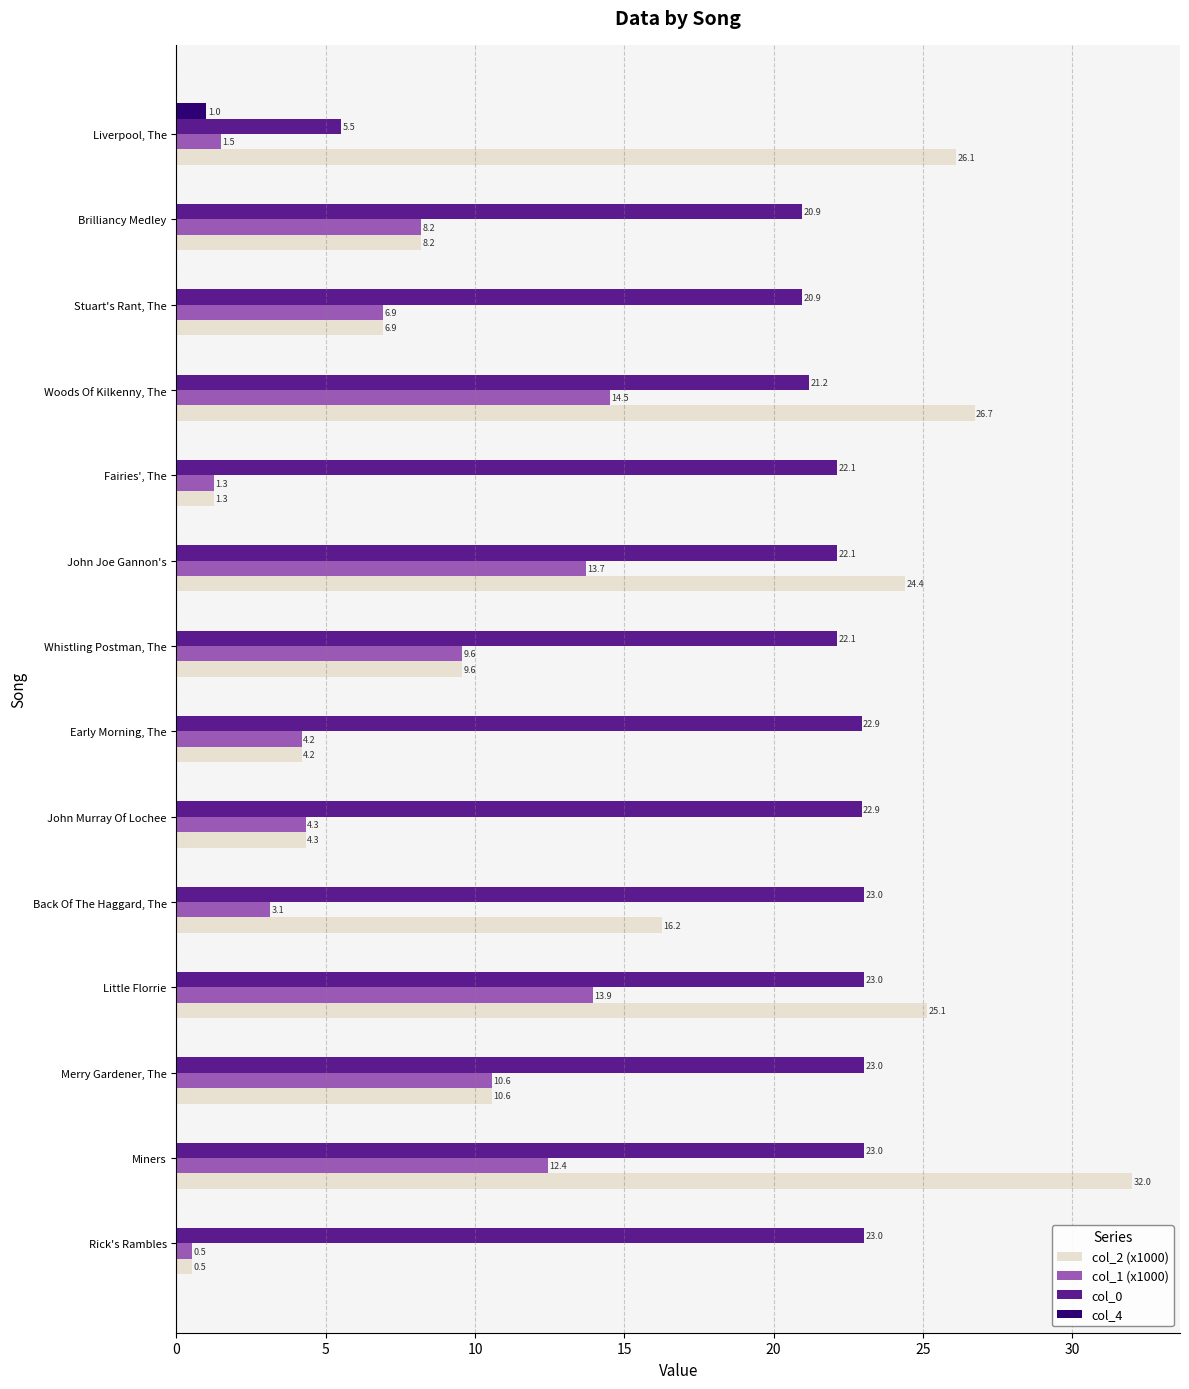

Between John Murray Of Lochee and Miners, which series saw the biggest shift?

col_2 (x1000)